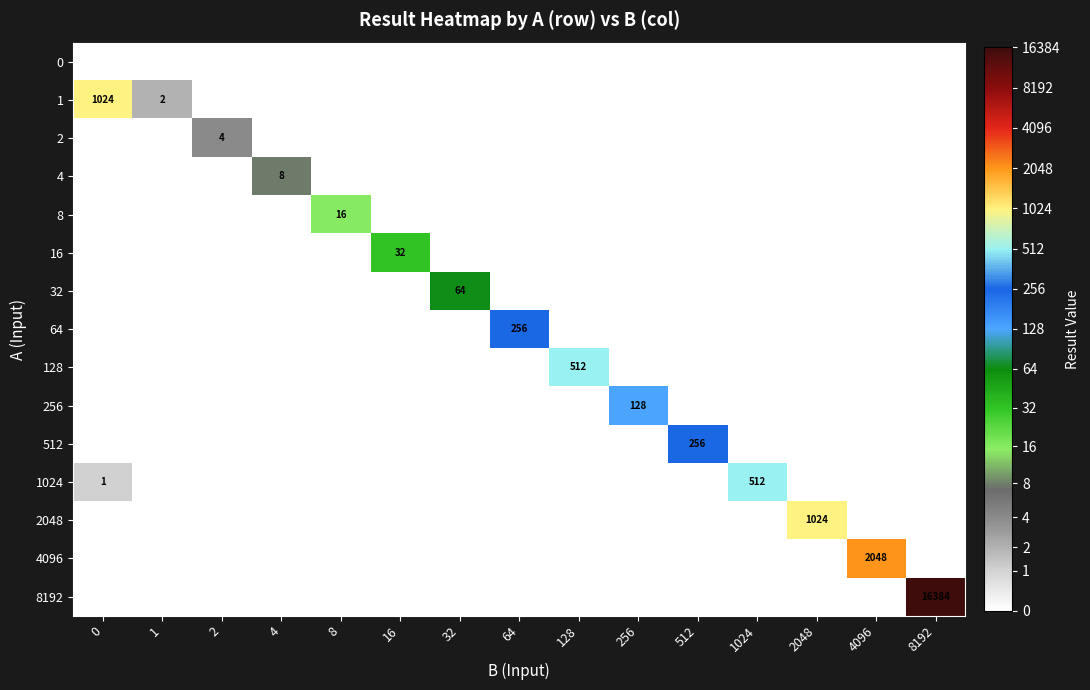

The value of 512 at 512 is 256. True or false?

True